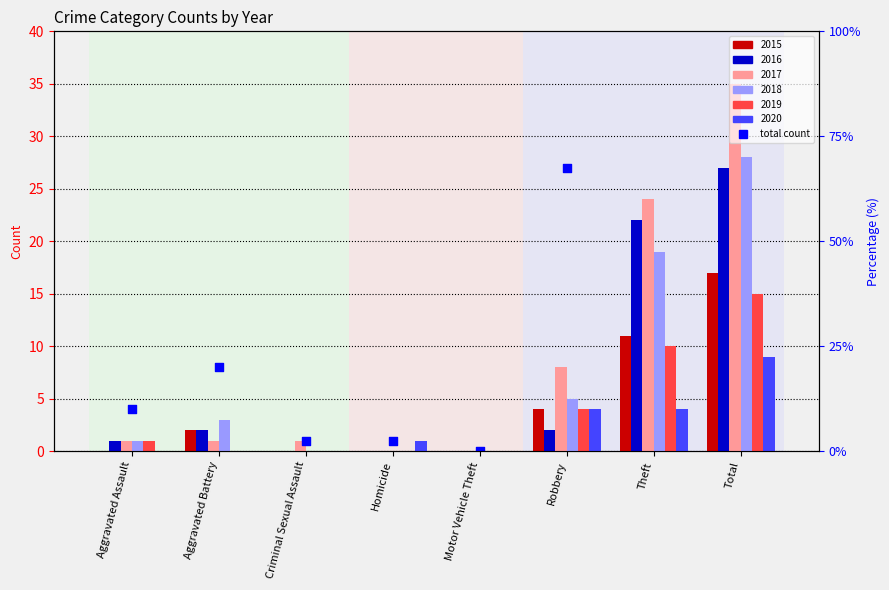

At which category is the sum across all series the highest?

Total